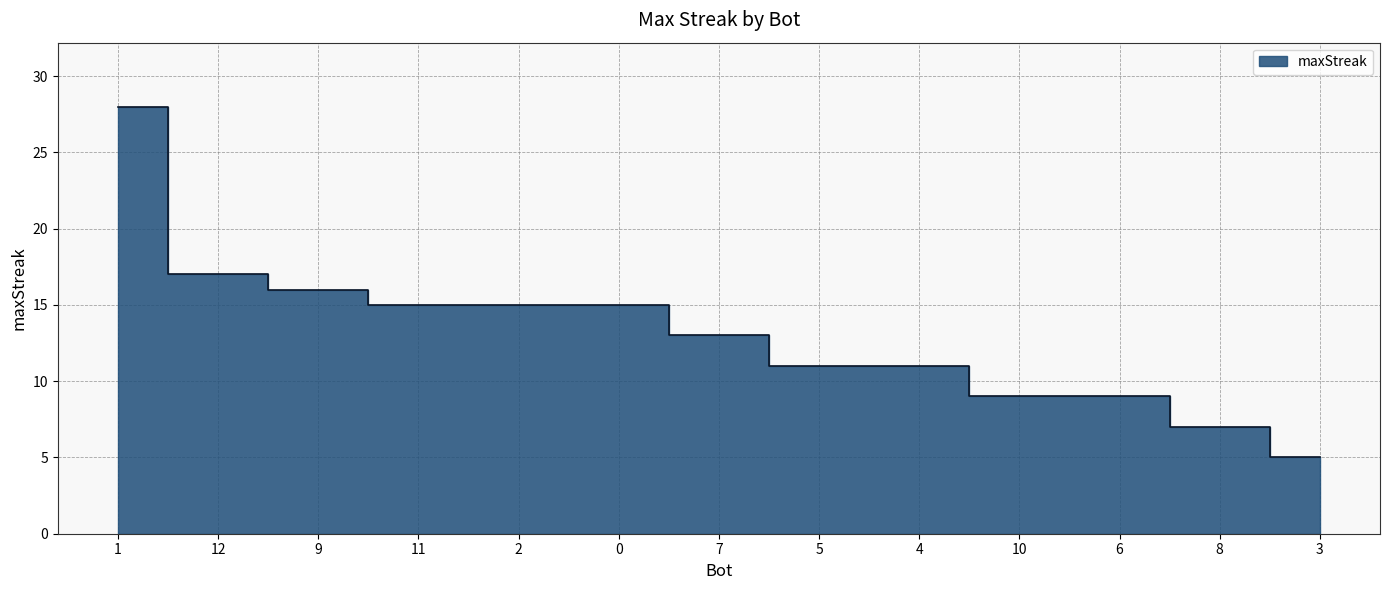

Reading left to right, what are all the values shown in this chart?

28	17	16	15	15	15	13	11	11	9	9	7	5